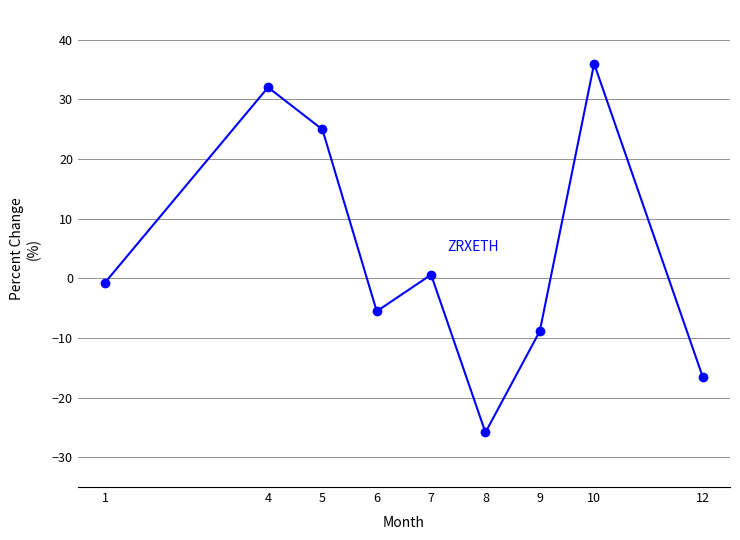

Where is the data nearest to the value 5?

7